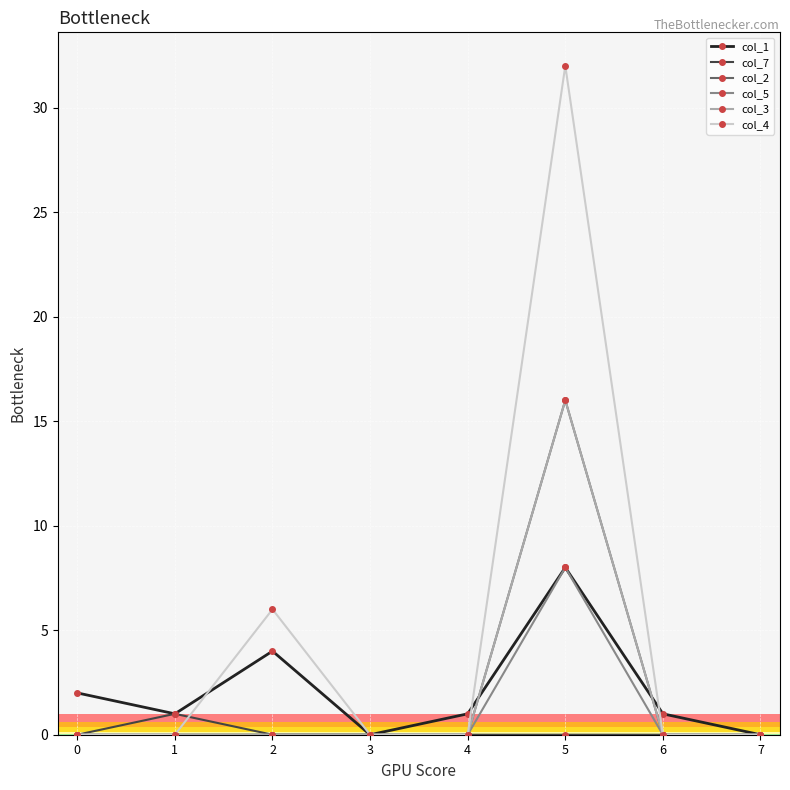

Is this an area chart (filled region under the line)?

No